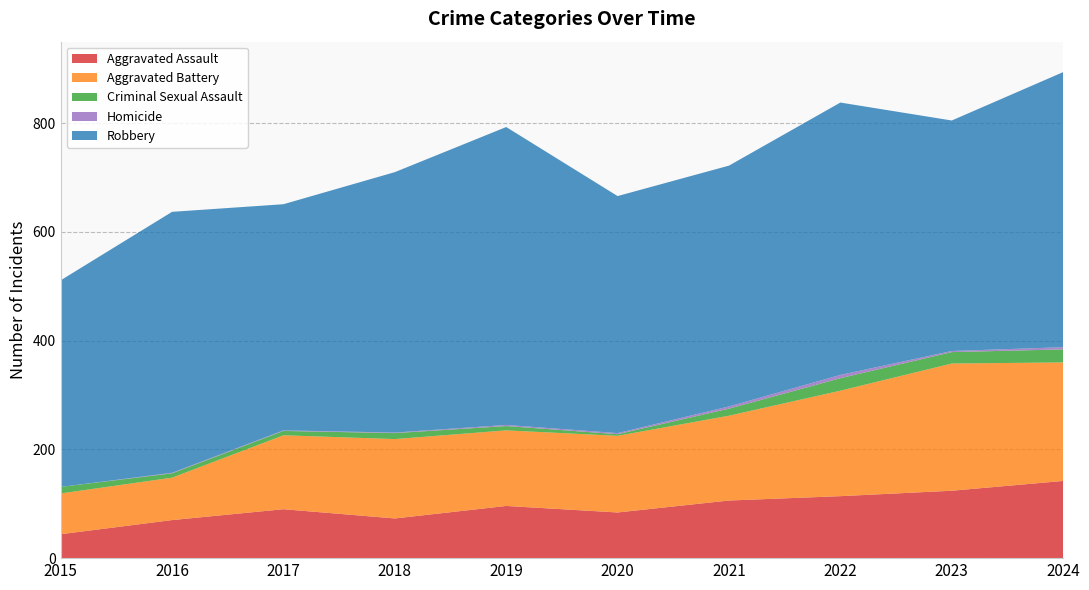

Reading right to left, list all the values displayed in this chart.

Aggravated Assault: 142	124	114	106	84	96	73	90	70	44
Aggravated Battery: 218	234	194	156	141	139	146	136	78	75
Criminal Sexual Assault: 24	21	23	13	3	8	11	8	8	12
Homicide: 4	2	6	4	2	2	1	1	1	0
Robbery: 506	424	501	443	436	548	479	416	480	380